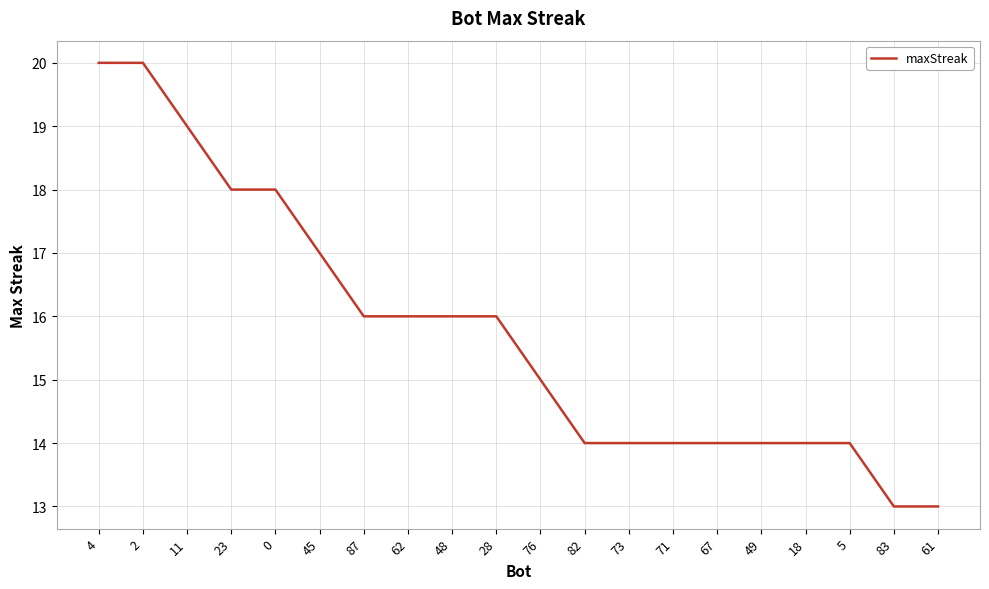

What is the minimum value shown in the chart?

13